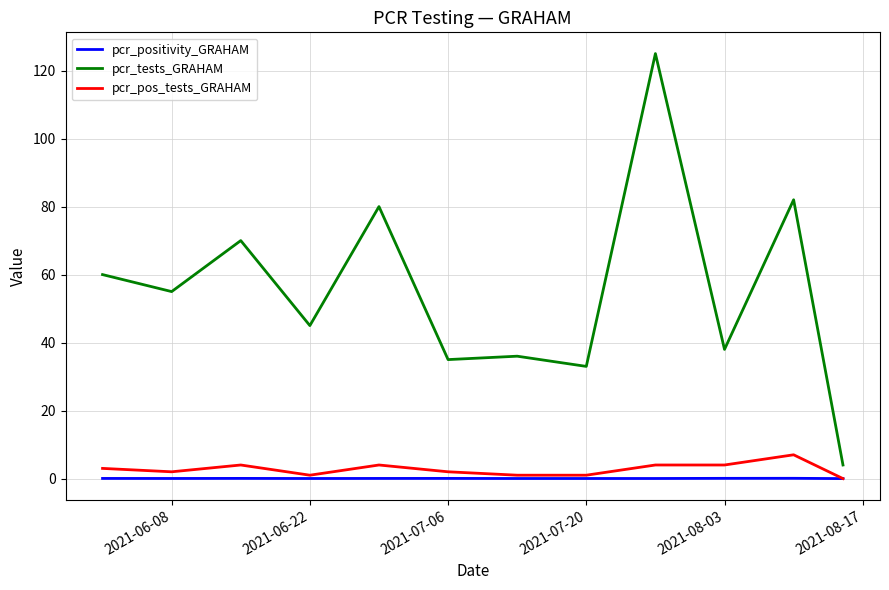

Which series has the largest total across all categories?

pcr_tests_GRAHAM